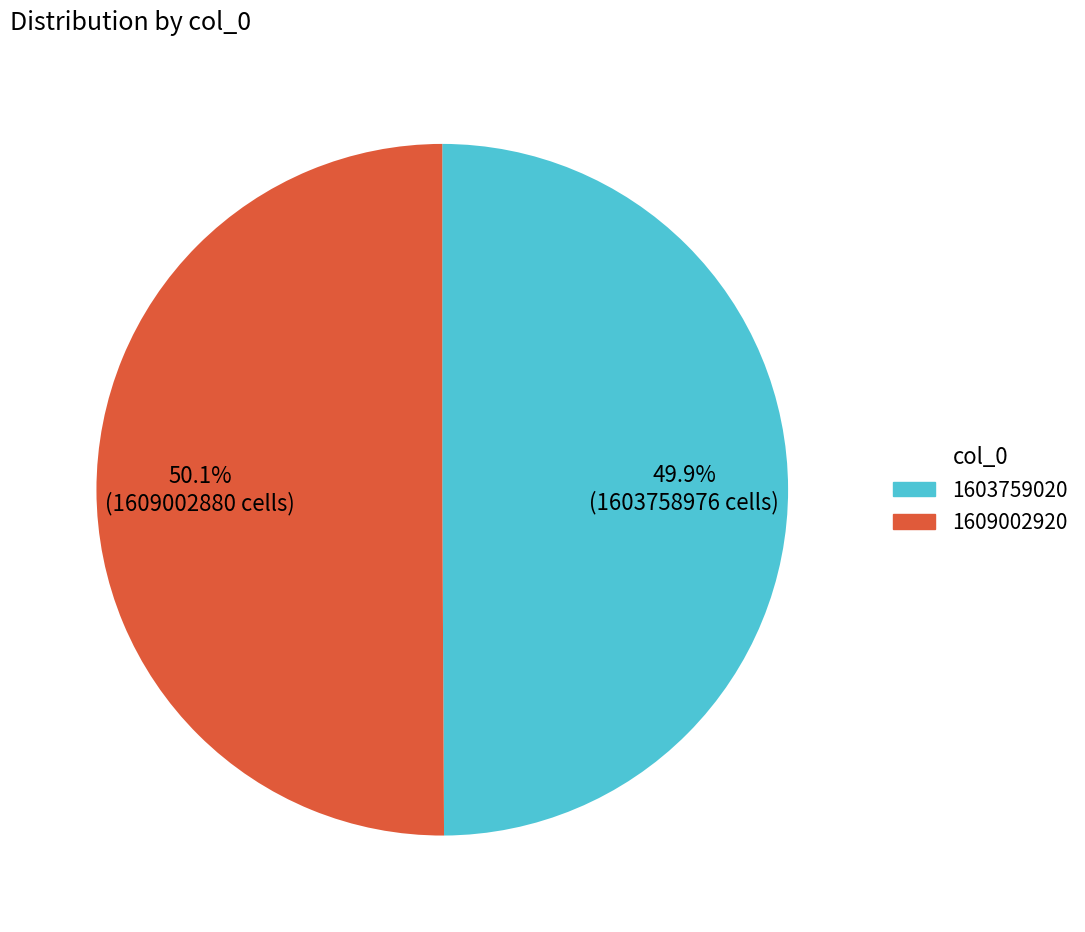

To the nearest percent, what is the average slice percentage?

50%